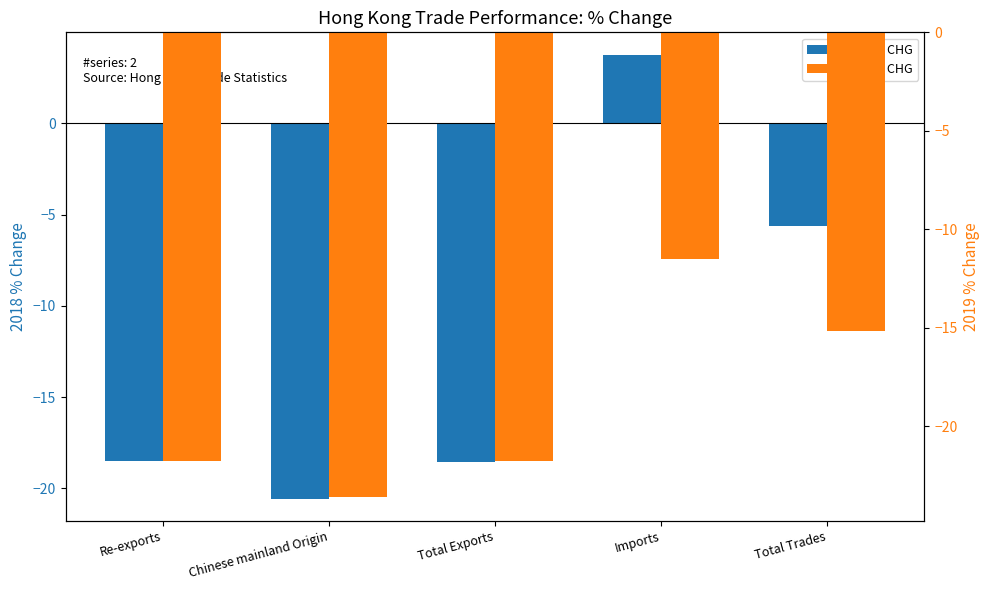

What is the average value of the 2018 % CHG series?

-11.9